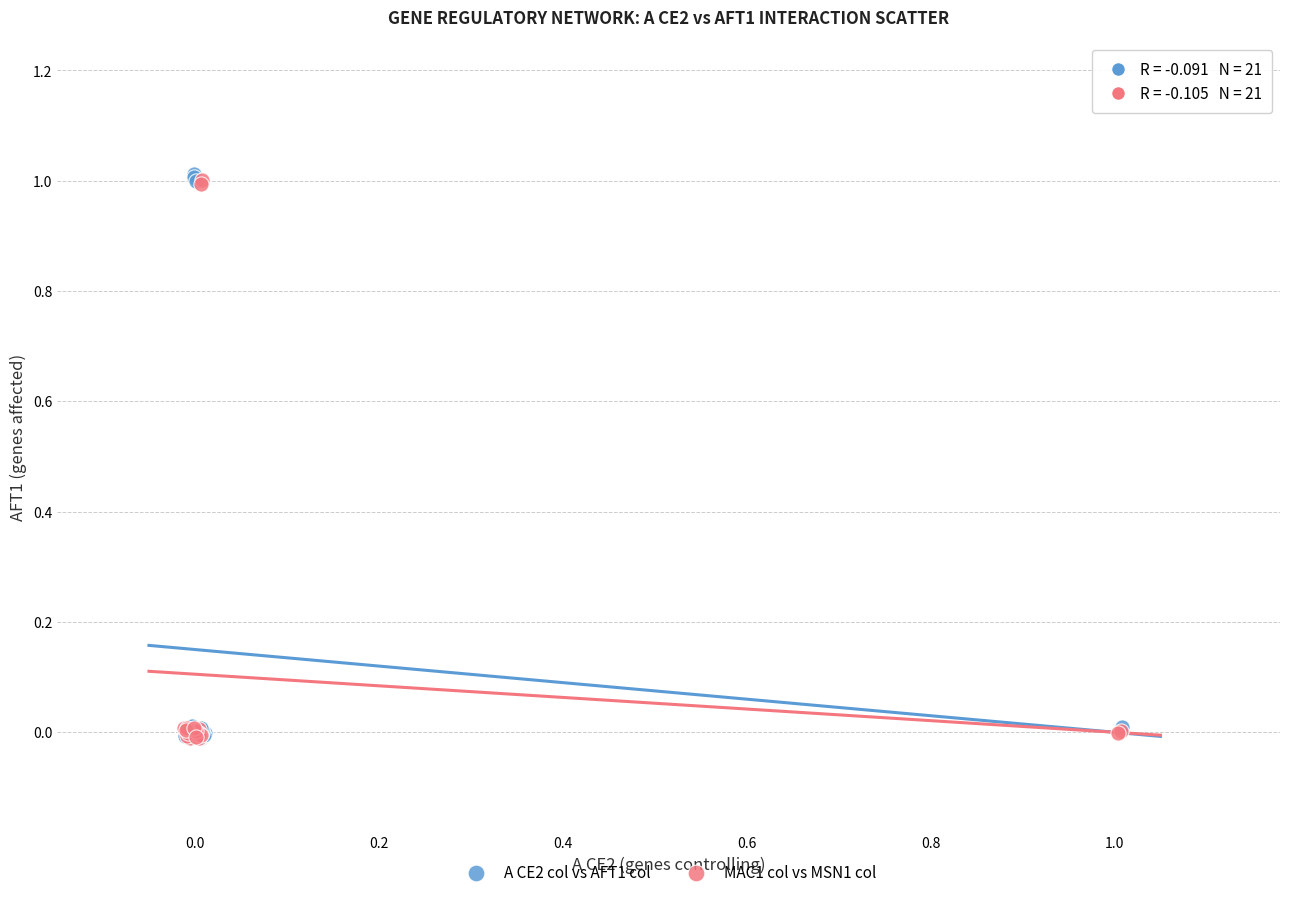

What are all the series names shown in the legend?

A CE2 col vs AFT1 col, MAC1 col vs MSN1 col